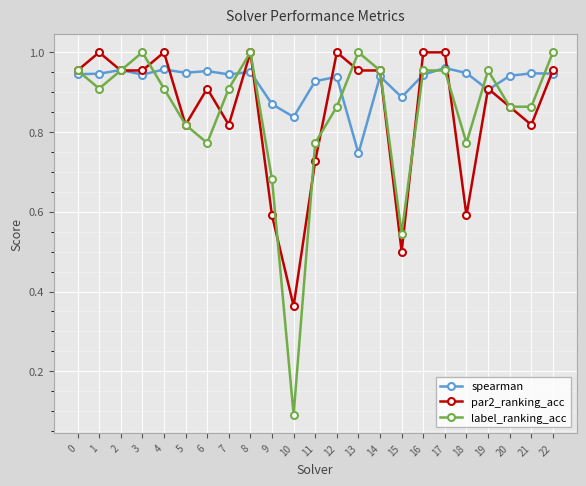

True or false: spearman has more than 1 interior local peaks.

True